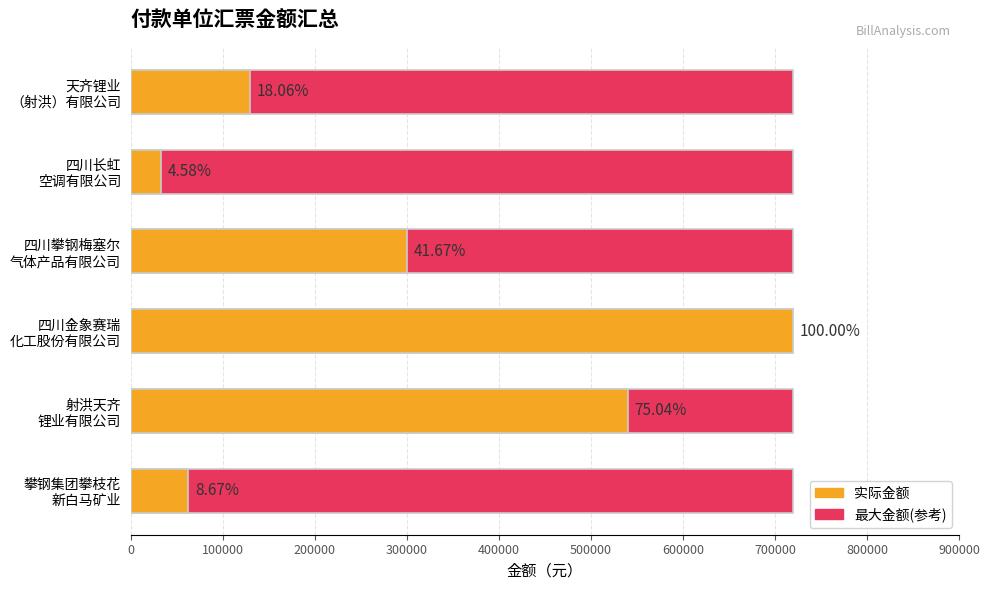

The value of 金额 at 射洪天齐 锂业有限公司 is 240979.0. True or false?

False